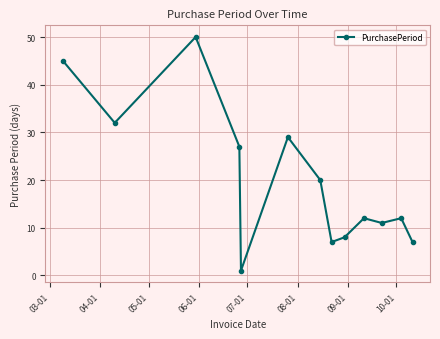

What is the maximum value shown in the chart?

50